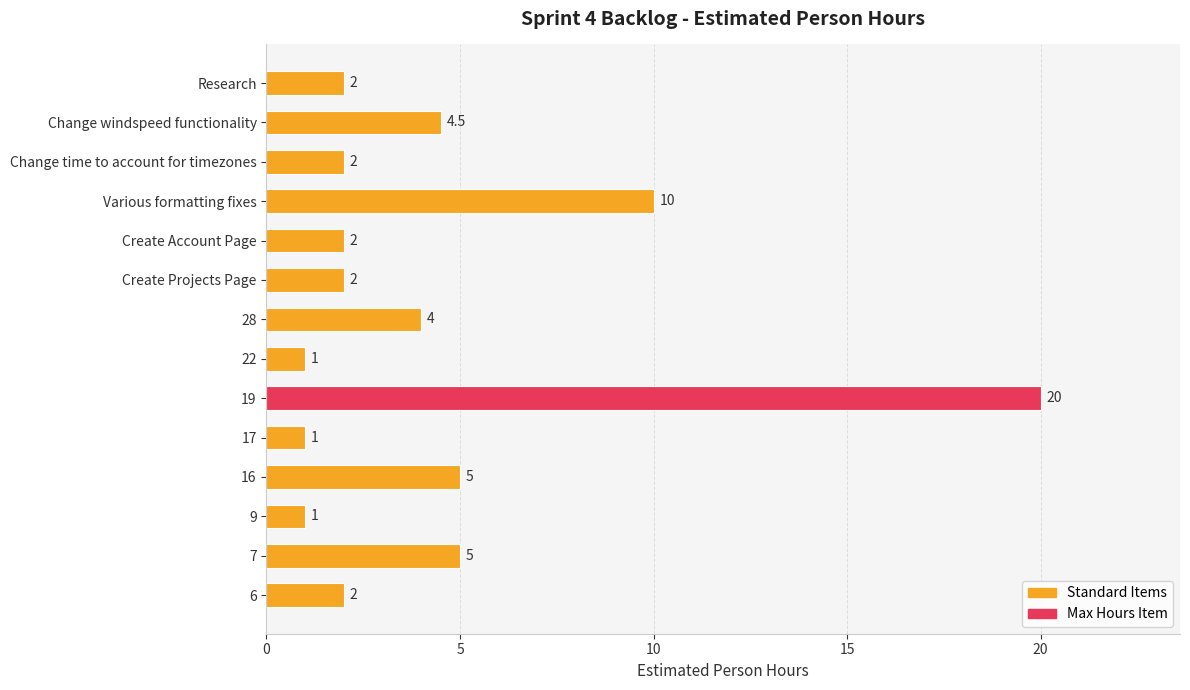

Does the chart contain stacked bars?

No